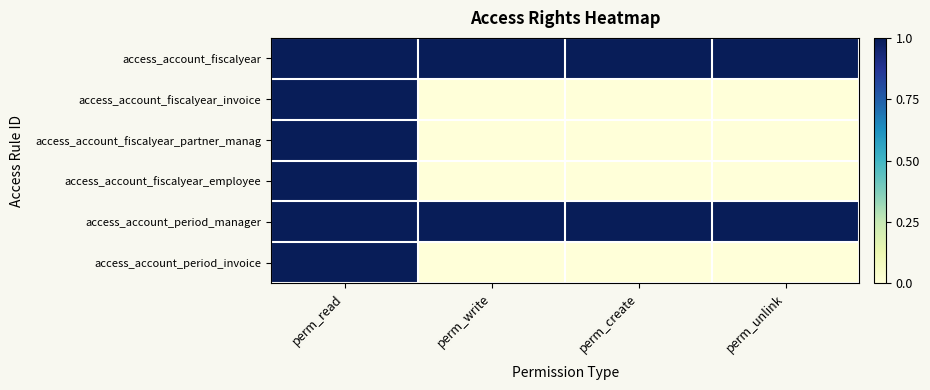

Reading left to right, what are all the values shown in this chart?

access_account_fiscalyear: perm_read=1	perm_write=1	perm_create=1	perm_unlink=1
access_account_fiscalyear_invoice: perm_read=1	perm_write=0	perm_create=0	perm_unlink=0
access_account_fiscalyear_partner_manag: perm_read=1	perm_write=0	perm_create=0	perm_unlink=0
access_account_fiscalyear_employee: perm_read=1	perm_write=0	perm_create=0	perm_unlink=0
access_account_period_manager: perm_read=1	perm_write=1	perm_create=1	perm_unlink=1
access_account_period_invoice: perm_read=1	perm_write=0	perm_create=0	perm_unlink=0